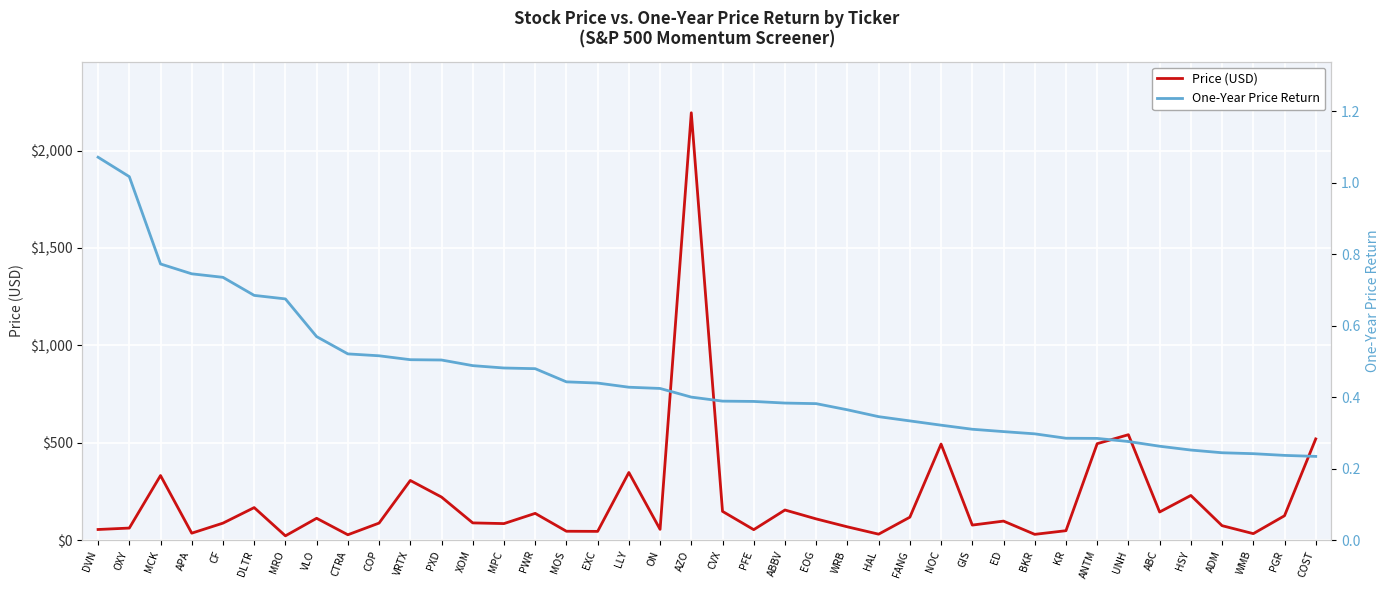

What is the difference between the second highest and second lowest values in the One-Year Price Return series?

0.8